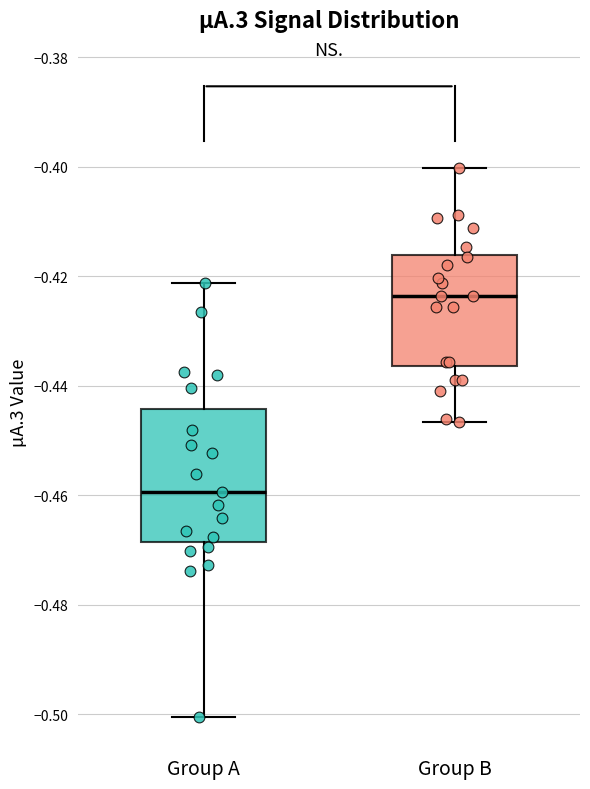

Reading left to right, read every box against the y-axis: the position of its median line, the range the box covers, and the ends of its whiskers. The values are not printed on the chart, so give them approximately, as read against the axis.

Group A: median -0.460, box -0.468 to -0.444, whiskers -0.500 to -0.422
Group B: median -0.424, box -0.436 to -0.416, whiskers -0.446 to -0.400